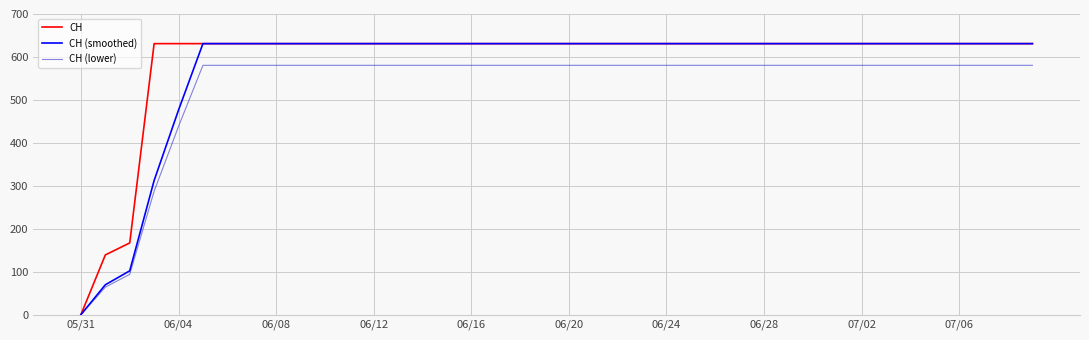

What is the greatest value displayed?

631.0